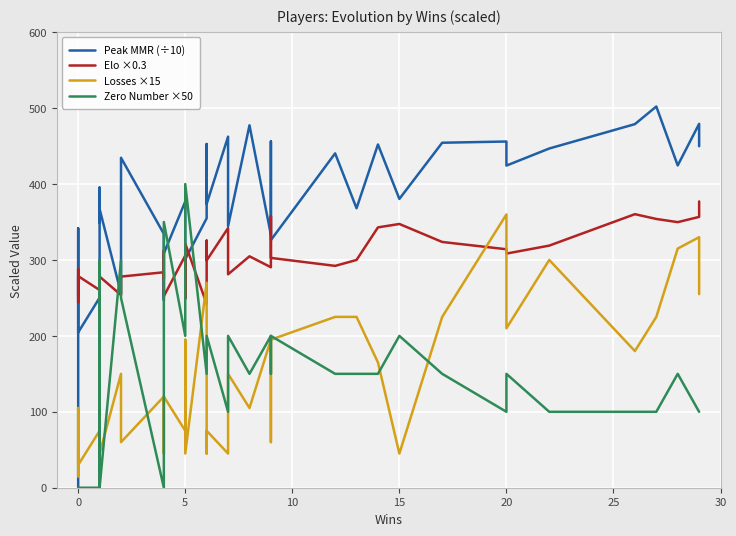

True or false: Losses ×15 and Zero Number ×50 intersect in this chart.

True